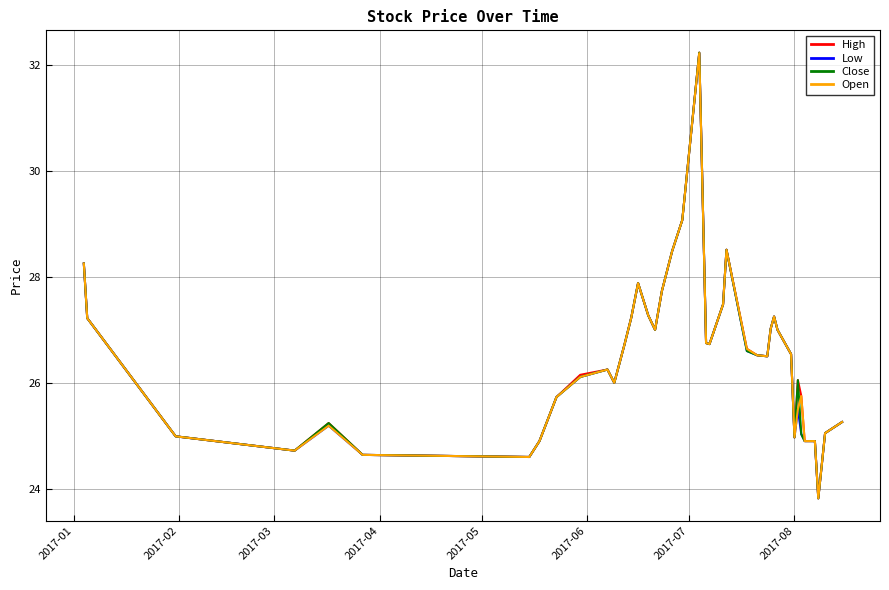

What is the lowest value of the Open series?

23.8